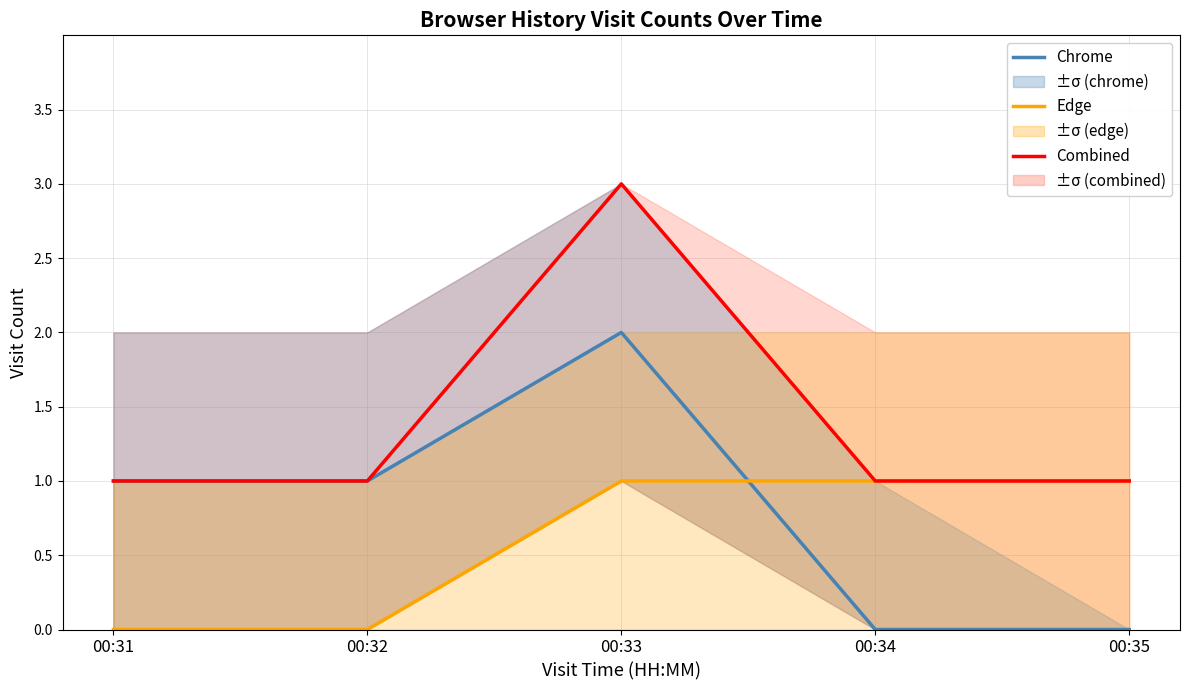

Is the value of Edge at 00:33 greater than the value of Chrome at 00:35?

Yes